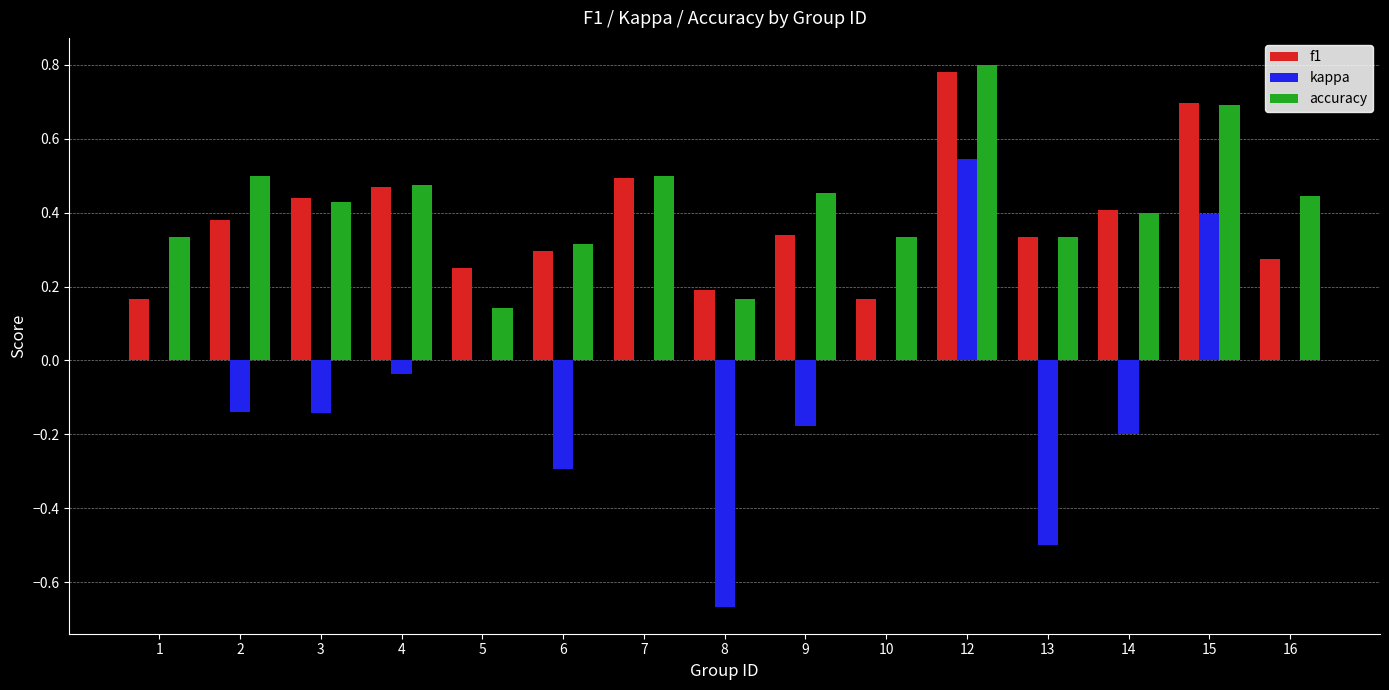

Which category has the highest value across all series?

12